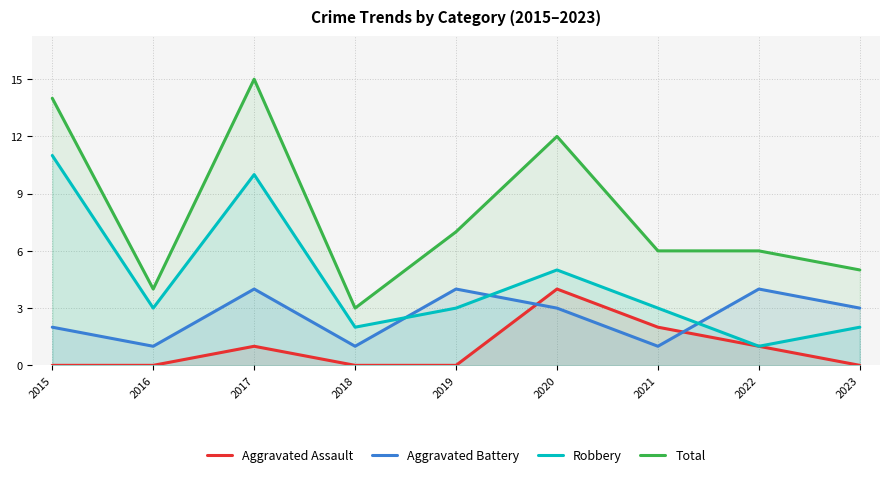

How many interior local peaks does the Total series have?

2